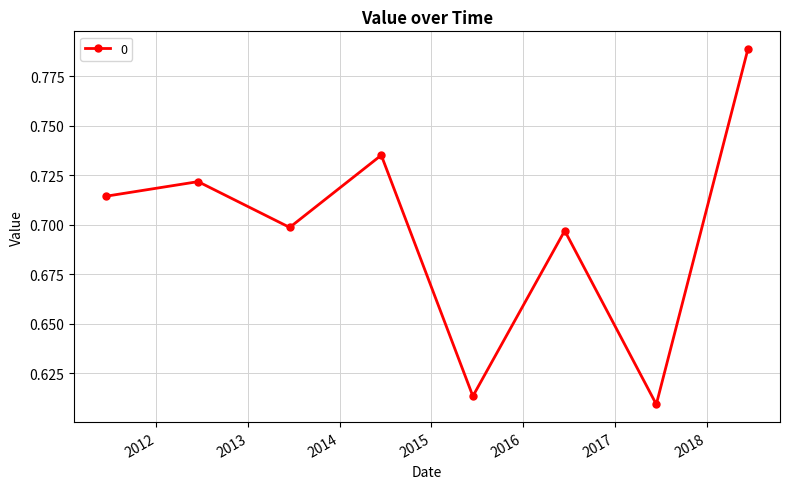

How many interior local valleys (lower than both neighbors) does the data have?

3